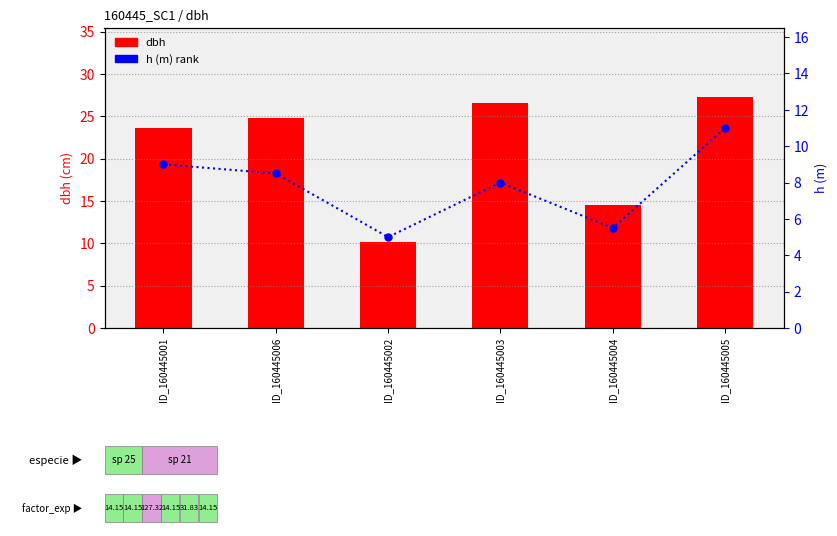

What is the label of the 4th bar from the right?

ID_160445002